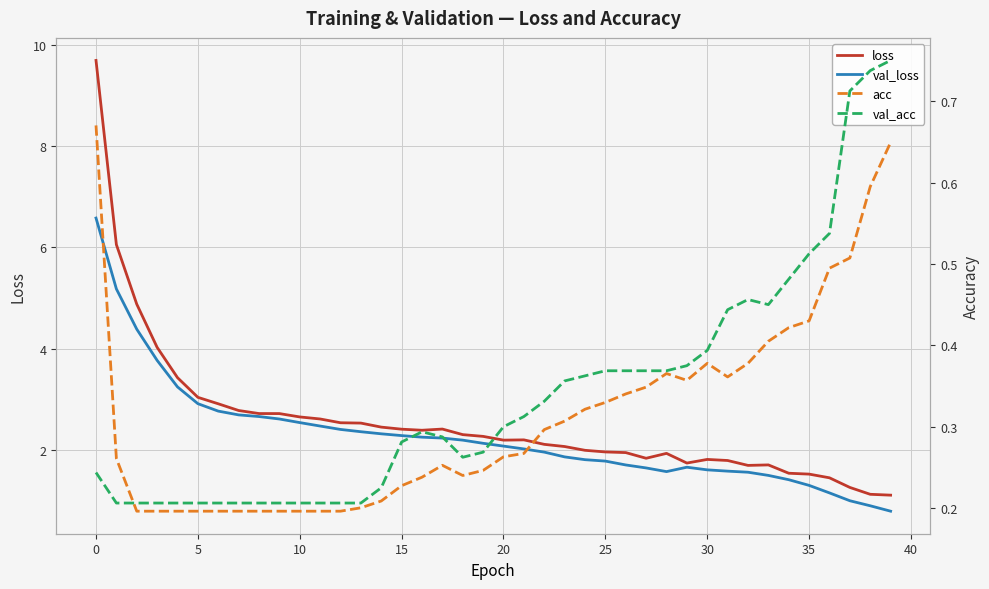

What is the sum of all loss values?

101.7